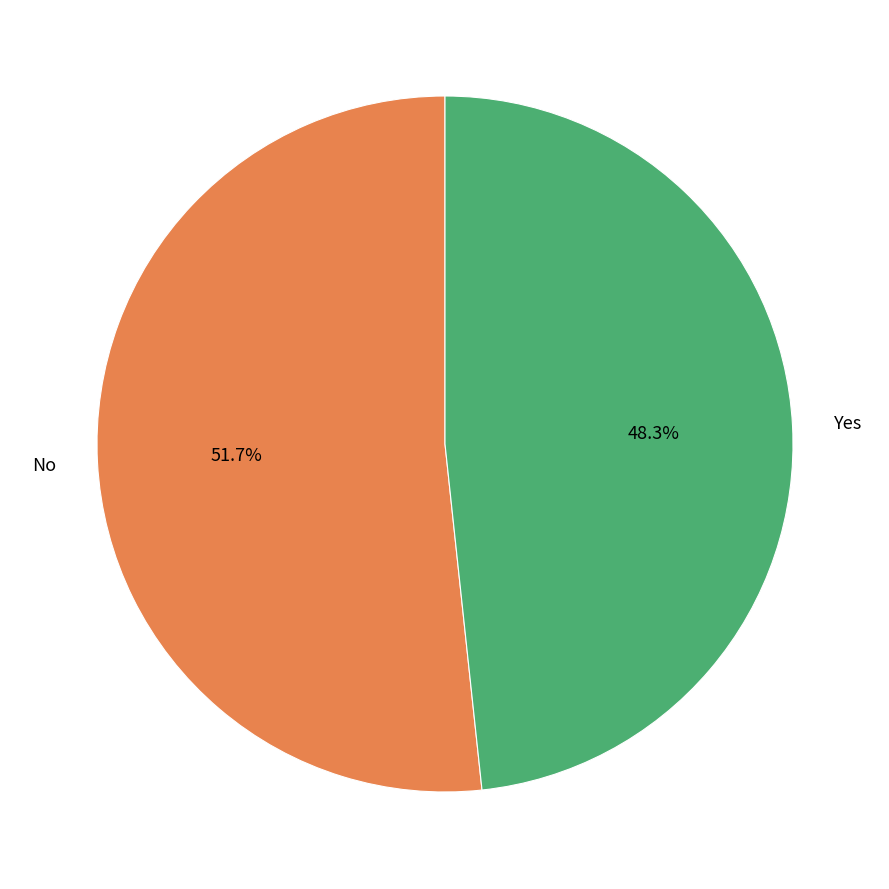

Is it true that No is 52% of the pie?

True